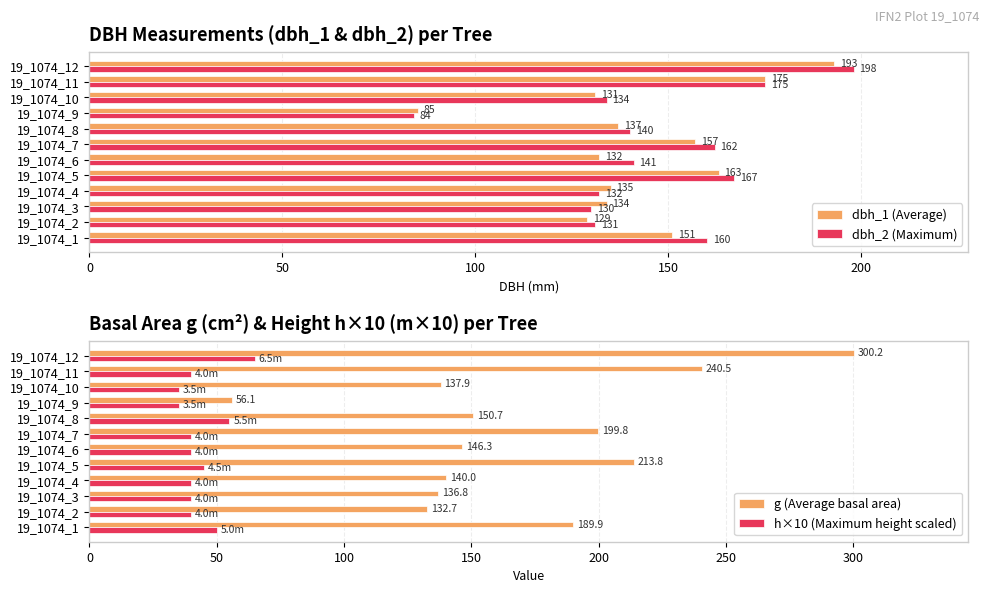

The h×10 (Maximum height scaled) series shows 70.8 at 19_1074_11. True or false?

False